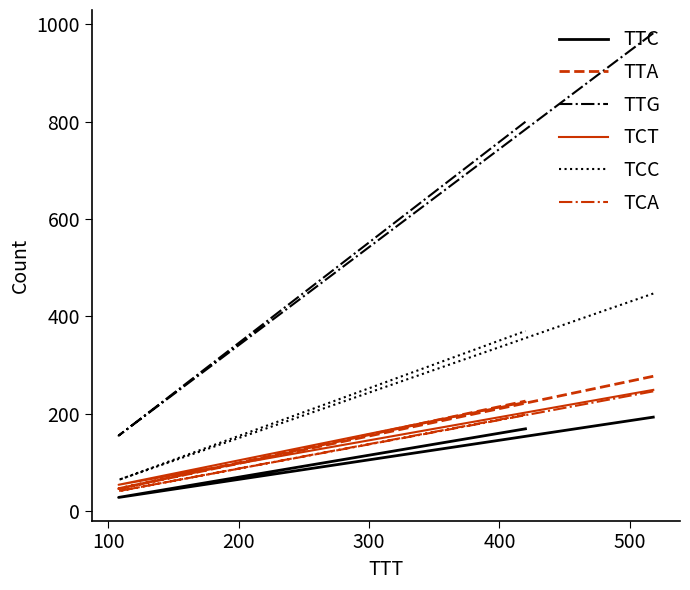

What is the value of the TCT point at the 2nd from the left?

54